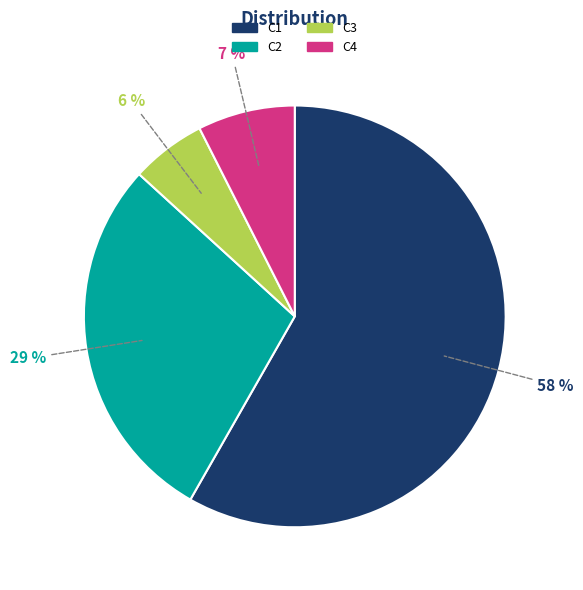

To the nearest percent, what is the average slice percentage?

25%